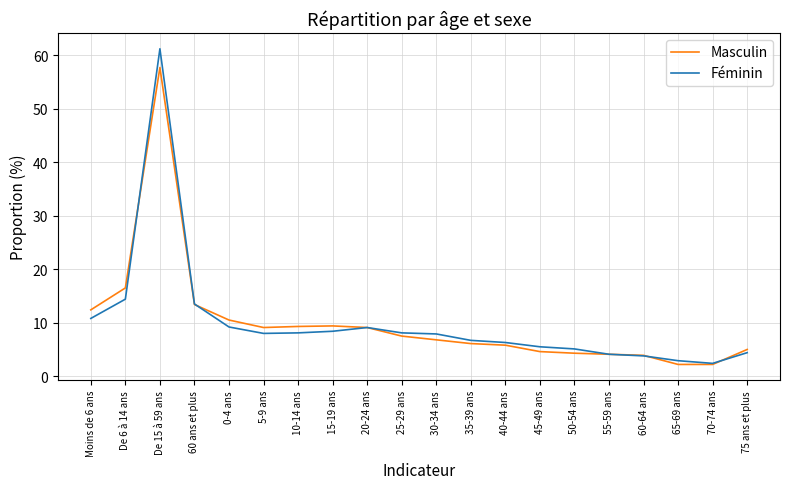

List the series in order of their peak value, lowest first.

Masculin, Féminin